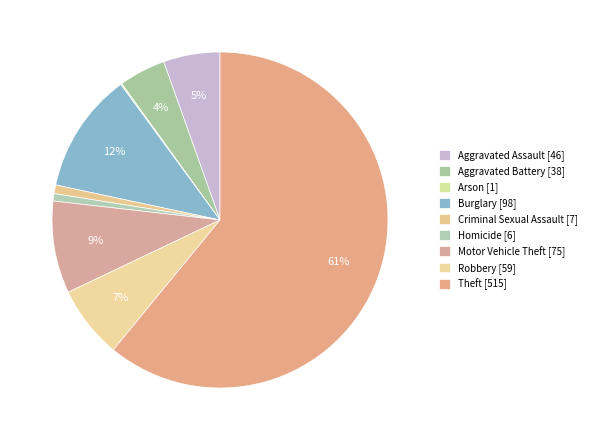

Does Aggravated Battery account for over 50% of the chart?

No